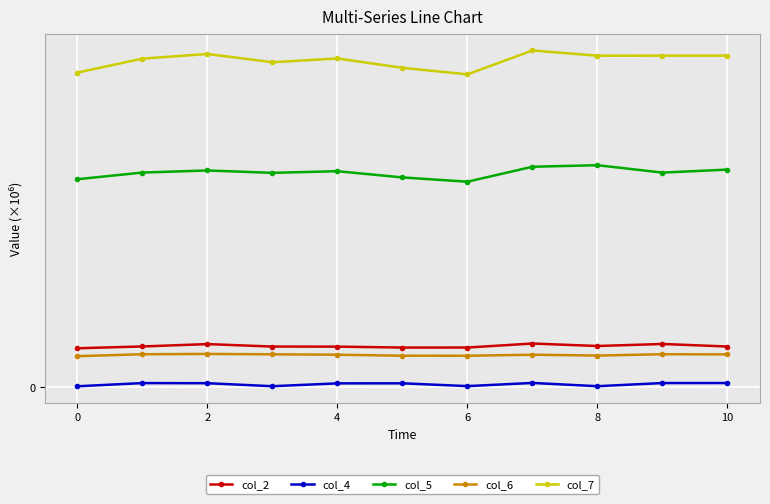

True or false: col_6 and col_4 intersect in this chart.

False